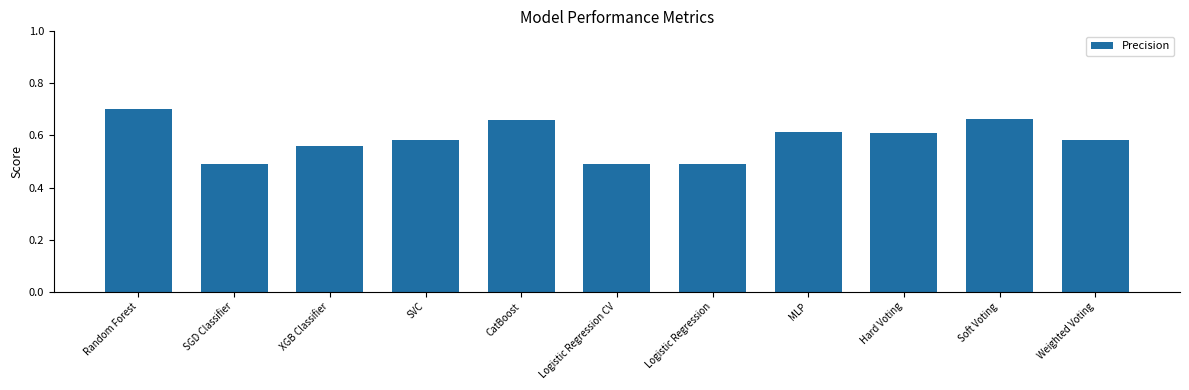

What is the sum of the values at SVC and CatBoost?

1.2